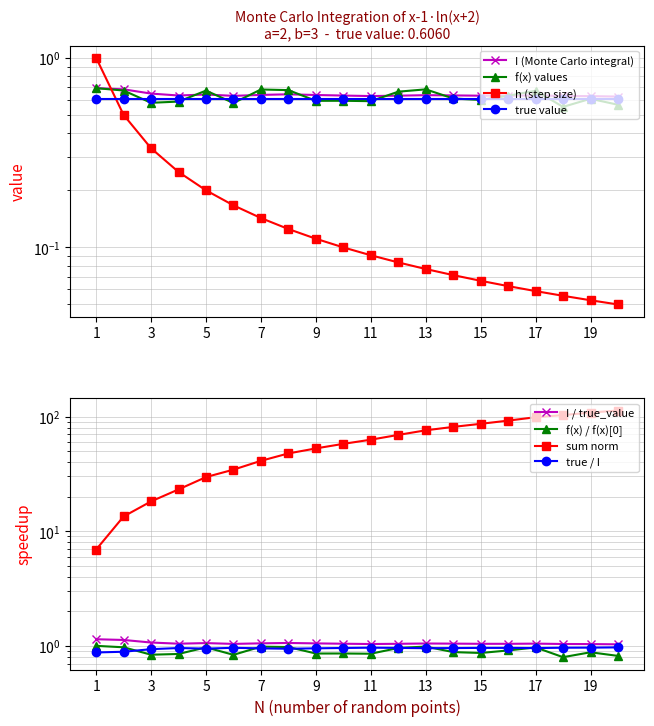

Is it true that h (step size) equals 0.1 at 9?

True